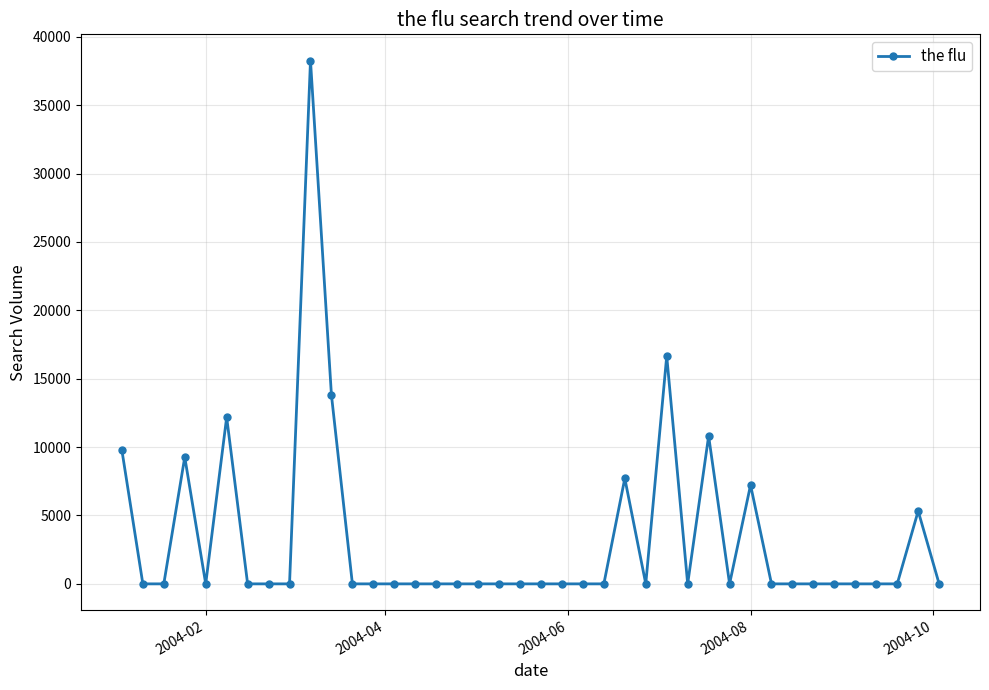

What is the value of the 31st point from the left?

7224.6